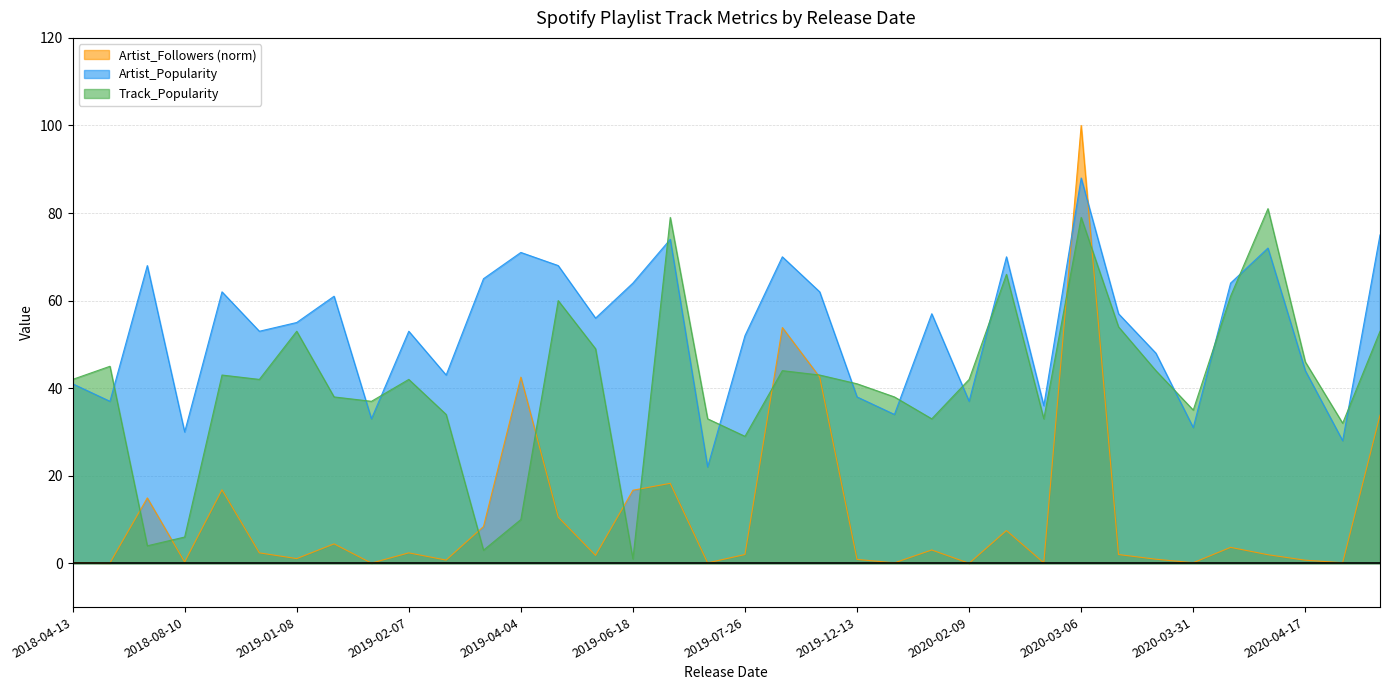

After their last crossing, which series has the higher values: Artist_Followers_k or Track_Popularity?

Track_Popularity